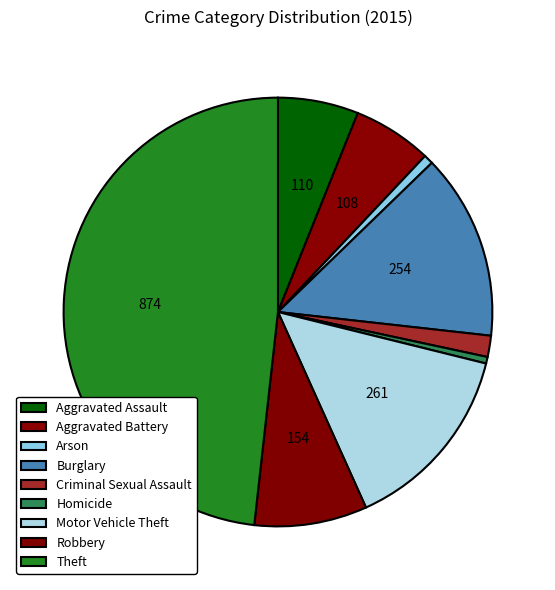

Combined, do Robbery and Motor Vehicle Theft account for over 50%?

No